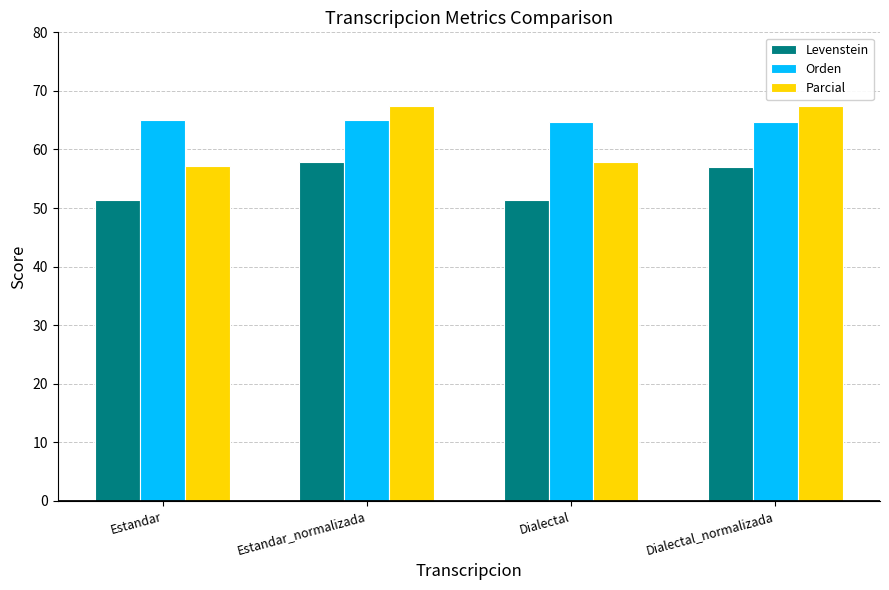

Where does the Parcial series first go above 67?

Estandar_normalizada